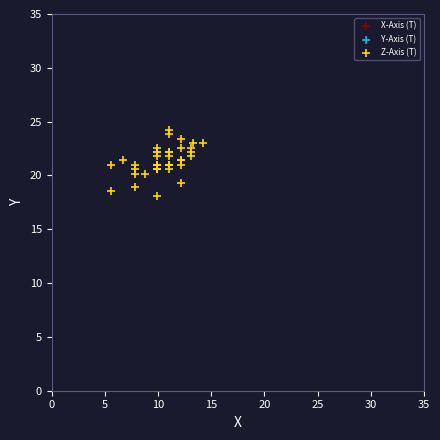

Which series contains the highest Y value?

Z-Axis (T)